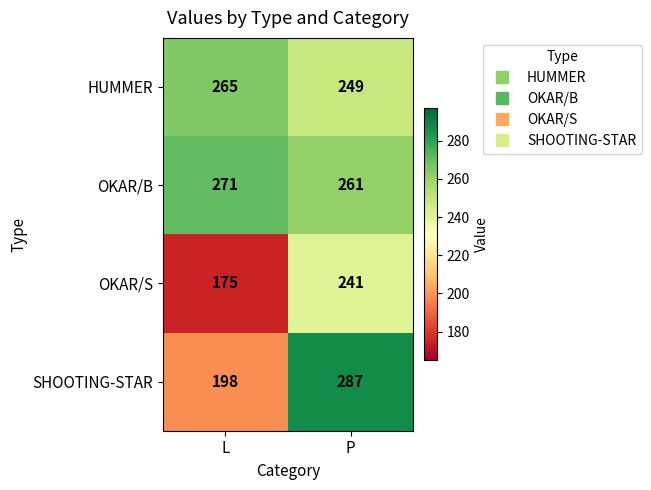

The value of OKAR/S at P is 67. True or false?

False